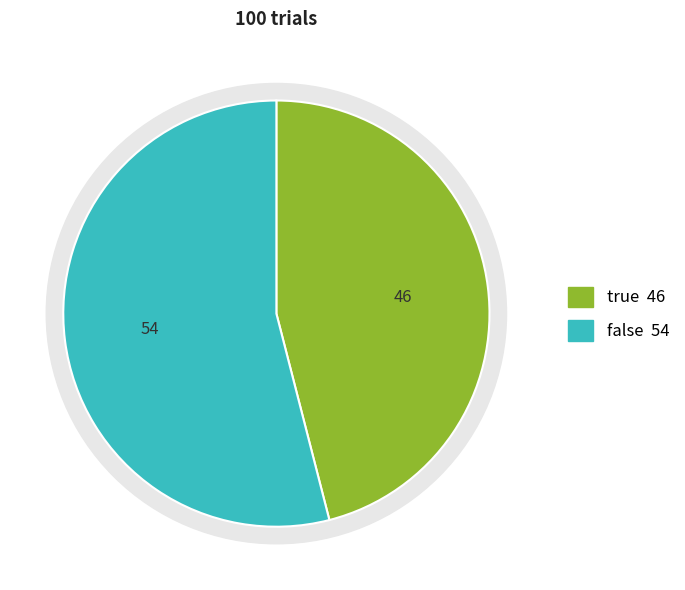

To the nearest percent, what percentage of the pie is true?

46%